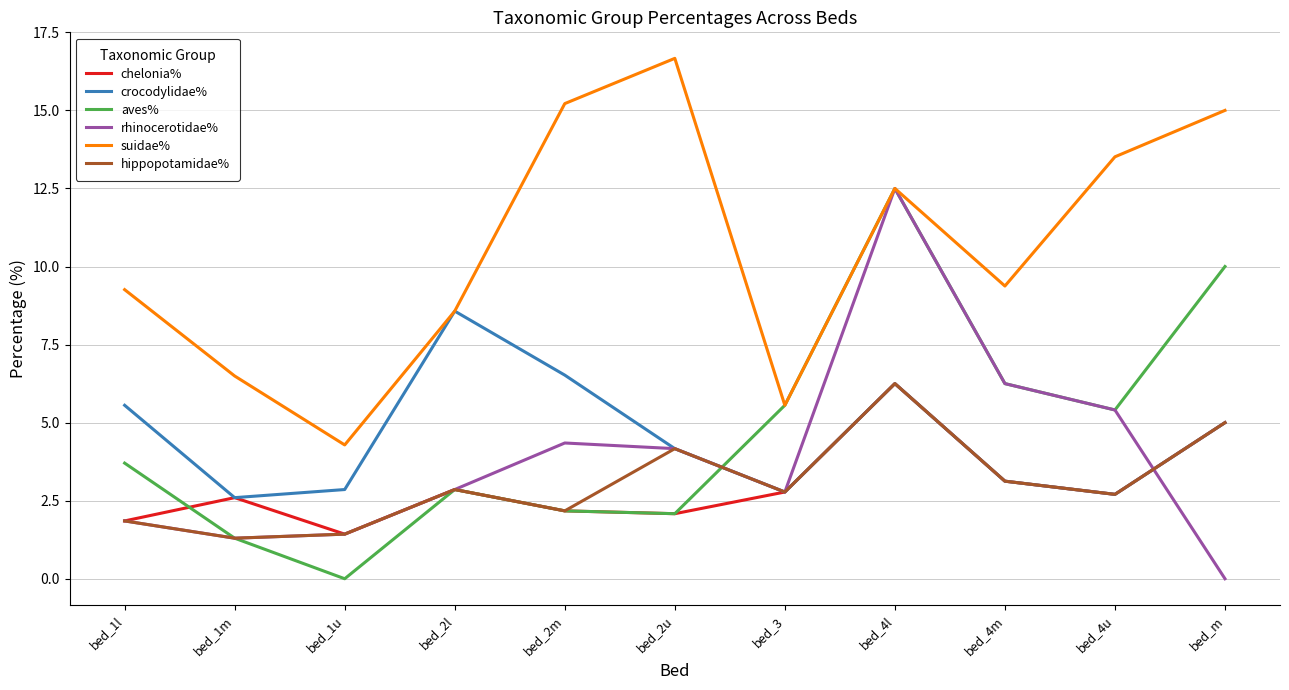

How many lines are shown in the chart?

6